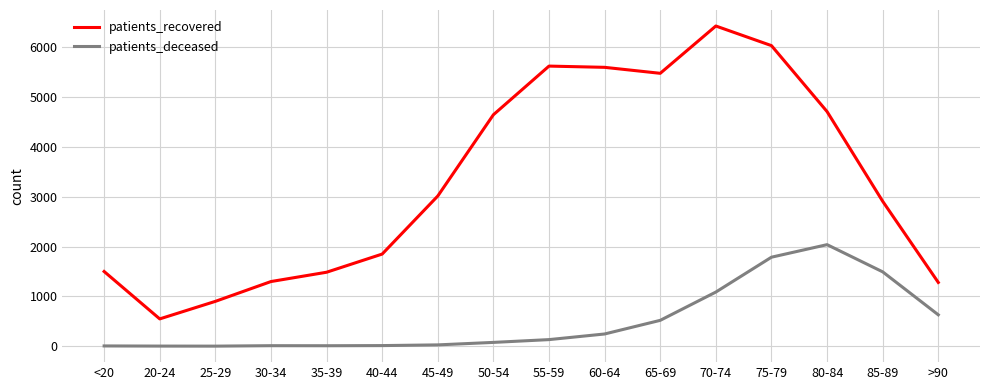

List the series in order of their overall mean, highest first.

patients_recovered, patients_deceased